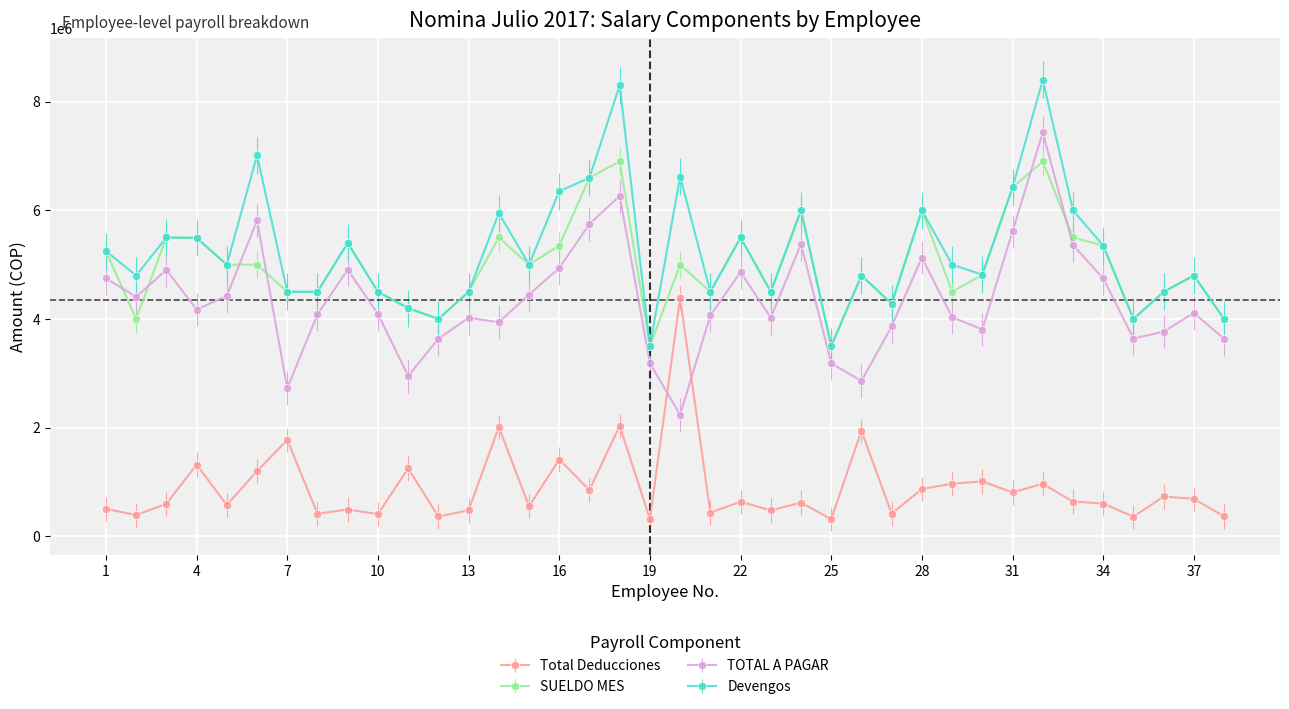

What is the greatest value displayed?

8400000.0